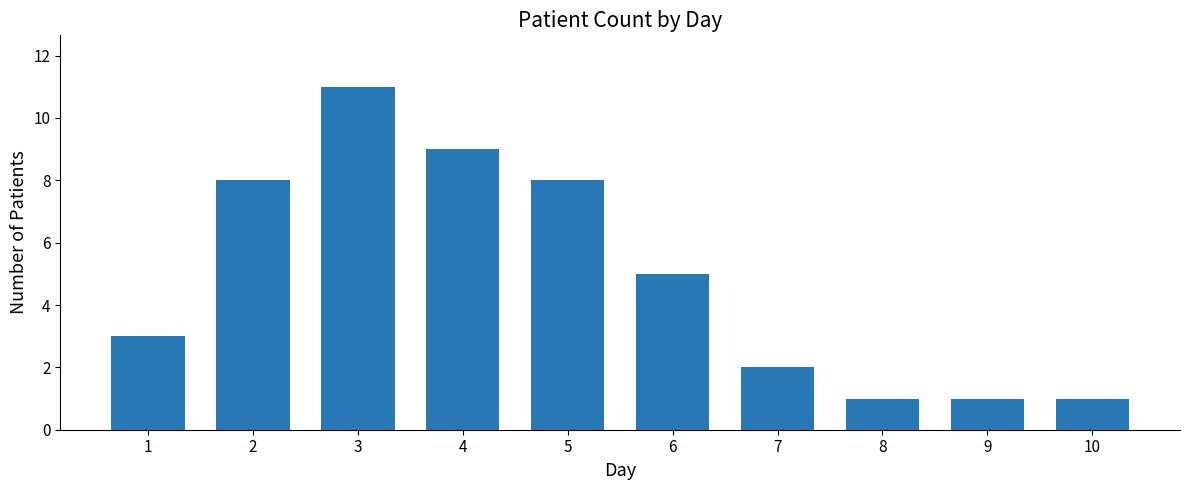

What is the value of the 7th bar from the left?

2